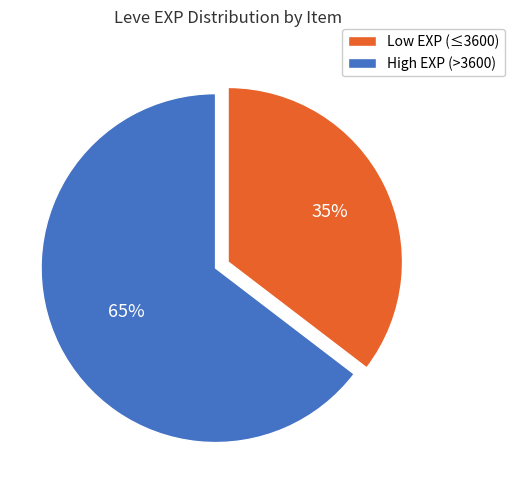

Does any single category account for the majority?

Yes